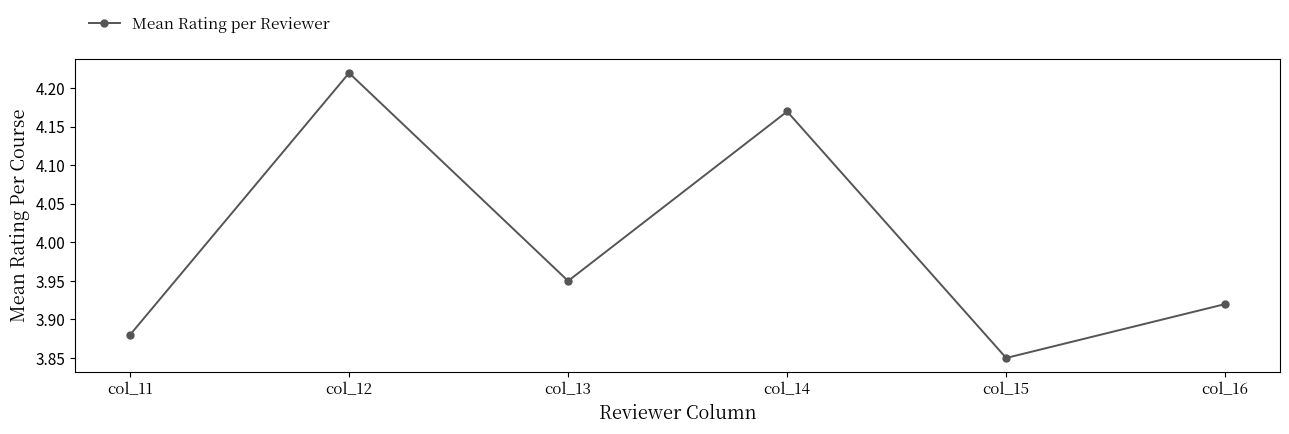

True or false: the data shows 1.4 at col_13.

False